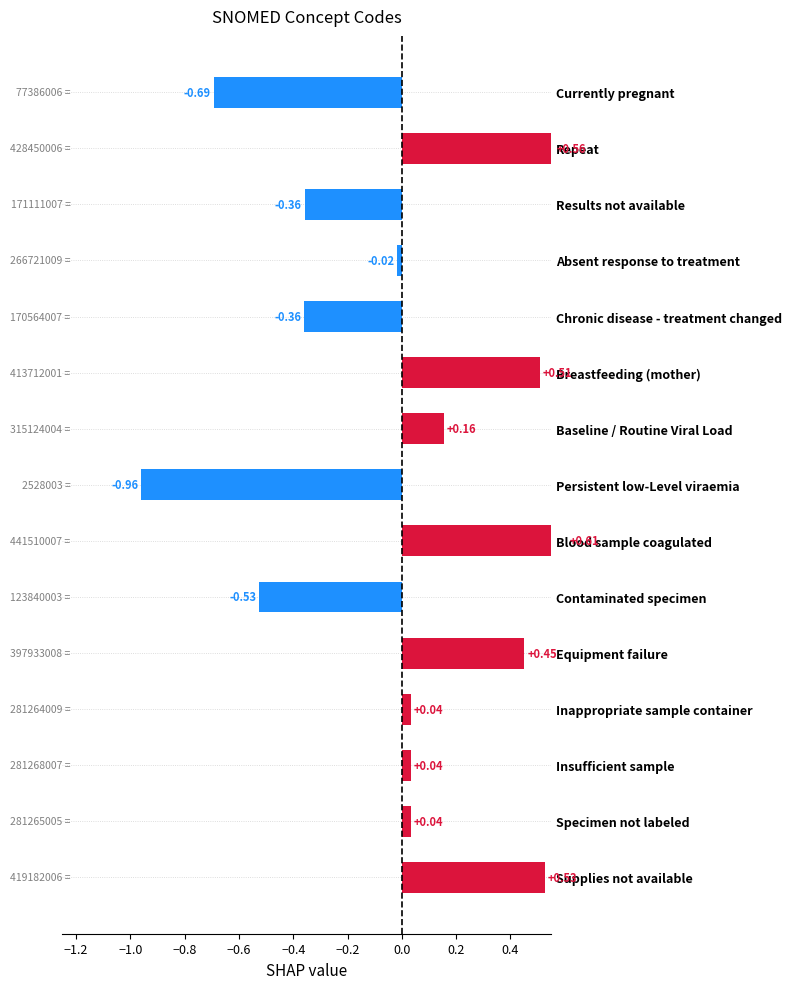

What is the difference between the maximum and minimum values?

1.6